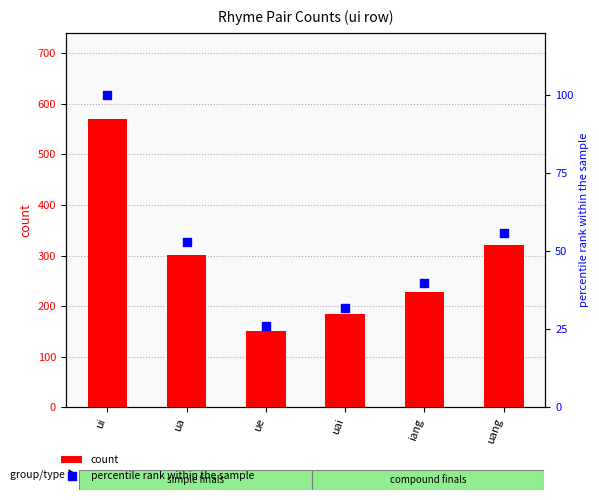

Which series reaches the maximum Y coordinate?

count